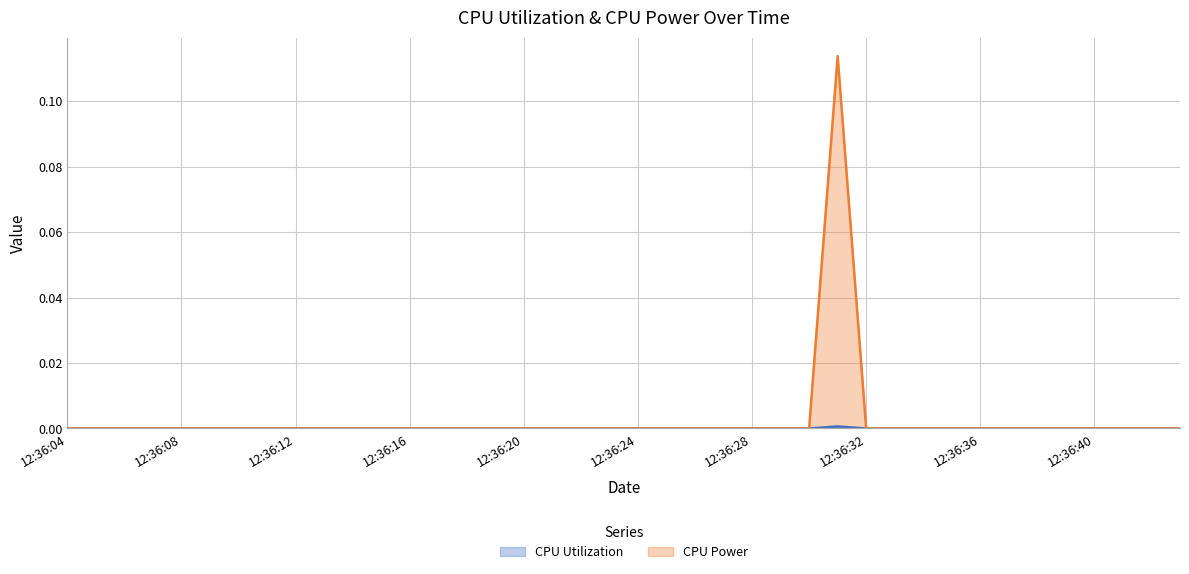

Reading left to right, what are all the values shown in this chart?

CPU Utilization: 0.0	0.0	0.0	0.0	0.0	0.0	0.0	0.0	0.0	0.0	0.0	0.0	0.0	0.0	0.0	0.0	0.0	0.0	0.0	0.0	0.0	0.0	0.0	0.0	0.0	0.0	0.0	0.0	0.0	0.0	0.0	0.0	0.0	0.0	0.0	0.0	0.0	0.0	0.0	0.0
CPU Power: 0.0	0.0	0.0	0.0	0.0	0.0	0.0	0.0	0.0	0.0	0.0	0.0	0.0	0.0	0.0	0.0	0.0	0.0	0.0	0.0	0.0	0.0	0.0	0.0	0.0	0.0	0.0	0.1	0.0	0.0	0.0	0.0	0.0	0.0	0.0	0.0	0.0	0.0	0.0	0.0